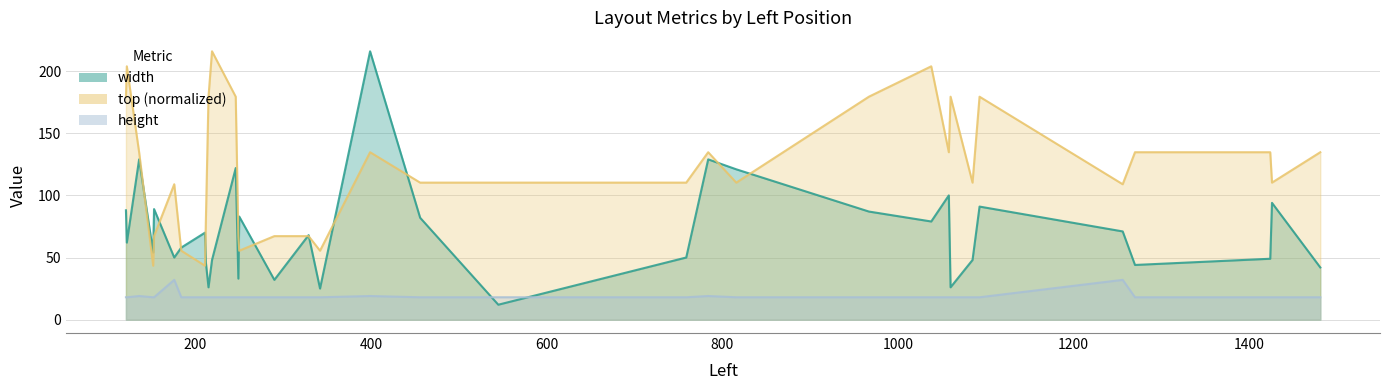

The top series shows 181.5 at 1481. True or false?

False